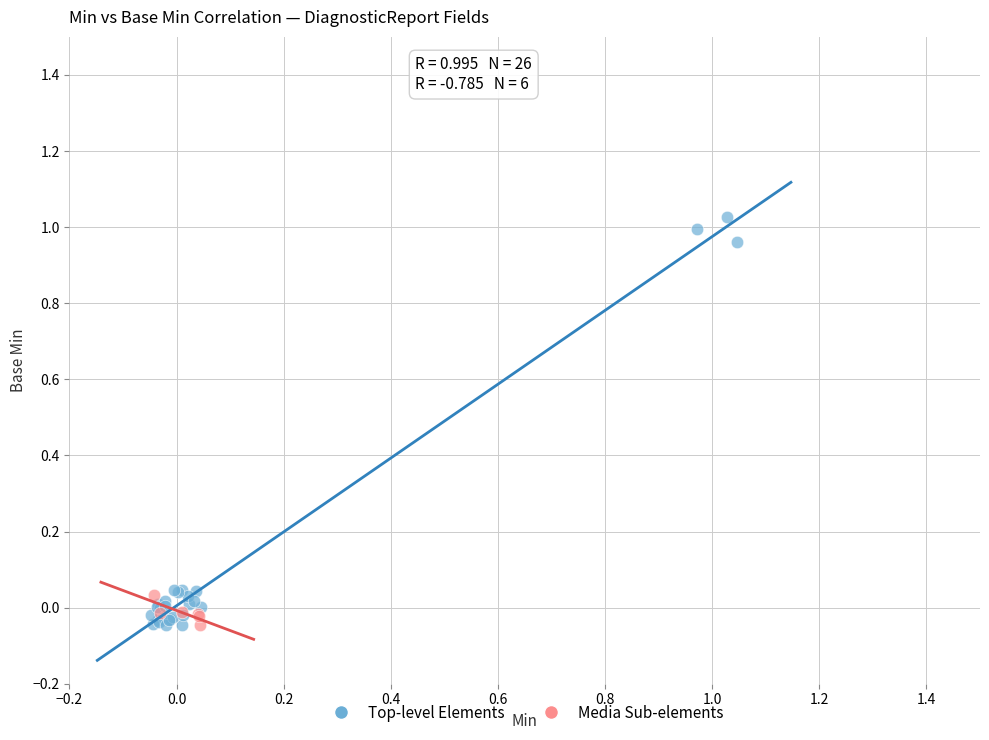

Which series has the widest spread of Y values?

Top-level Elements